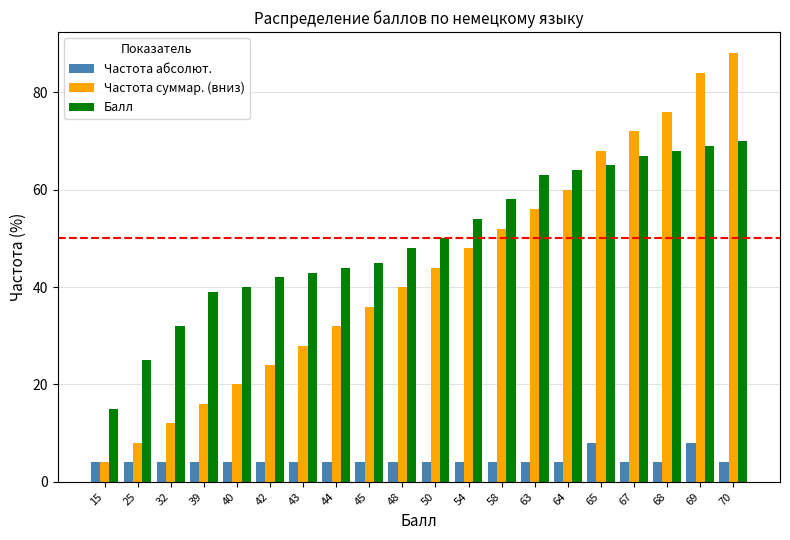

Does the chart contain any negative values?

No